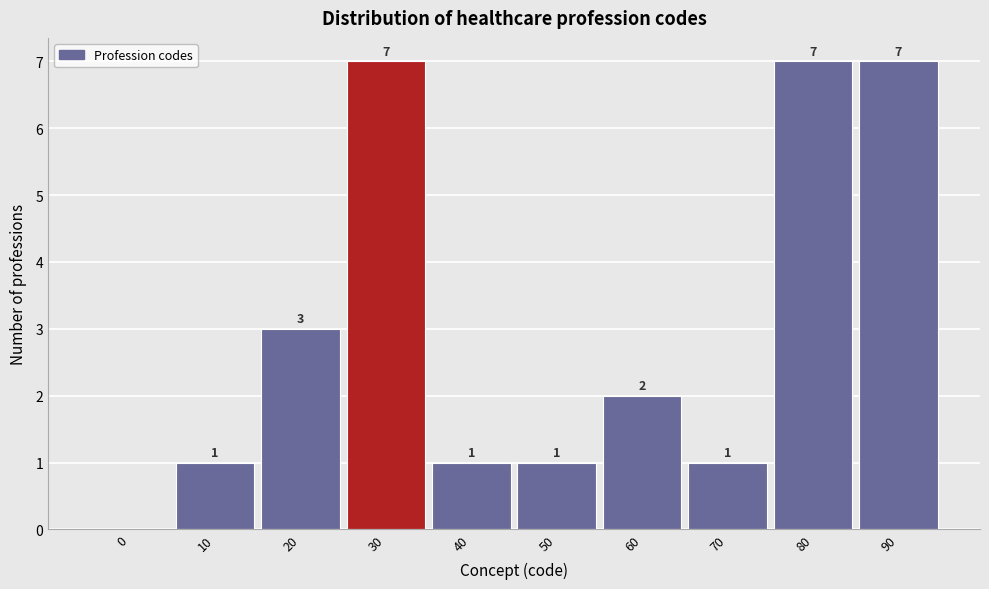

Reading left to right, extract all data points from this chart.

0=0	10=1	20=3	30=7	40=1	50=1	60=2	70=1	80=7	90=7